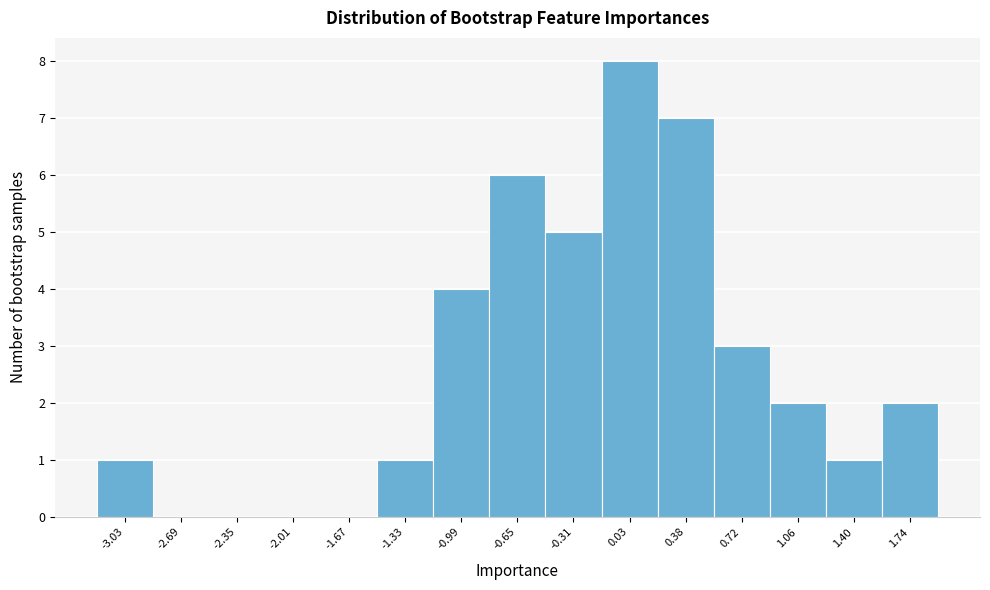

Over which range of the x-axis is the bar tallest?

-0.15 to 0.20